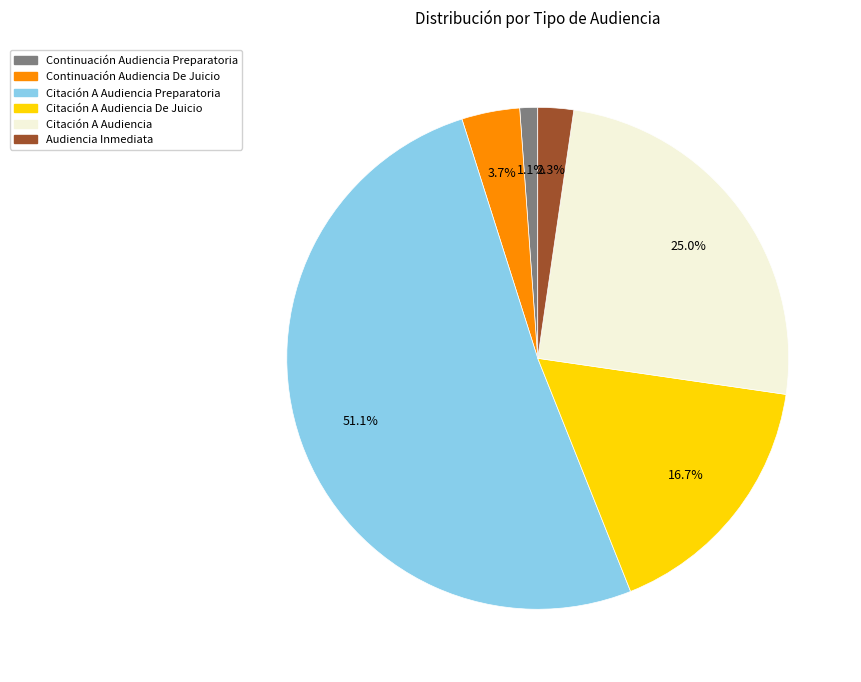

Count the number of slices in the pie.

6